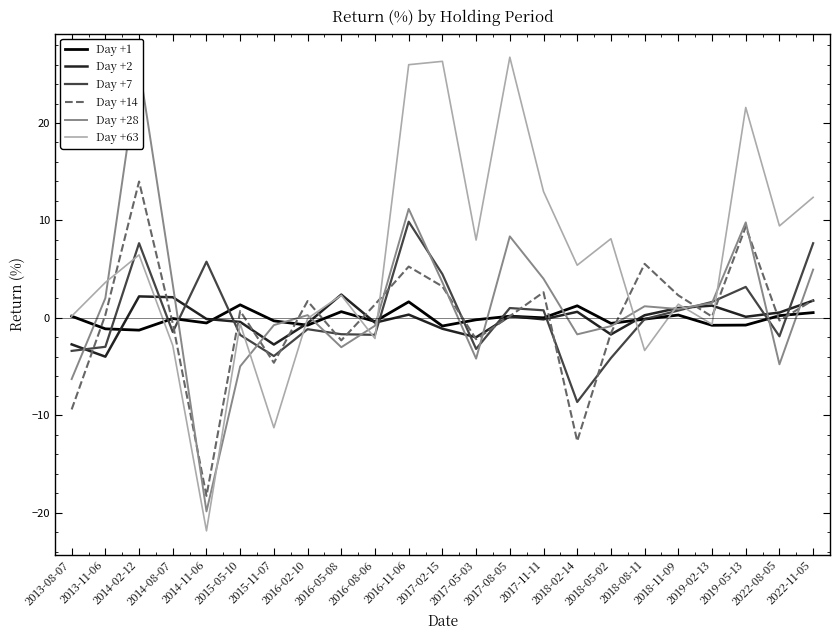

The Day +14 series shows 0.3 at 2013-11-06. True or false?

True